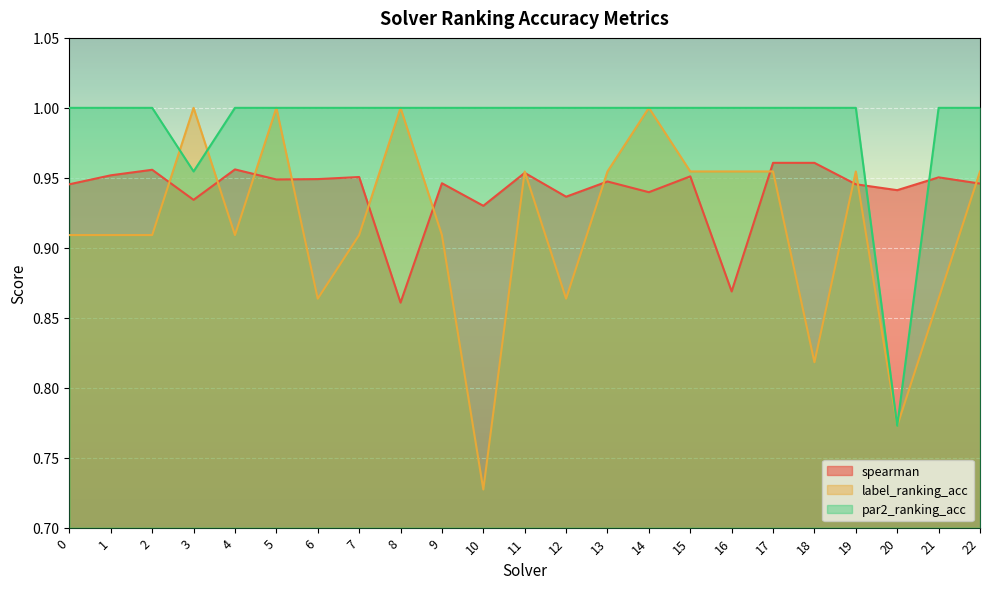

Rank the series by their average value, from lowest to highest.

label_ranking_acc, spearman, par2_ranking_acc